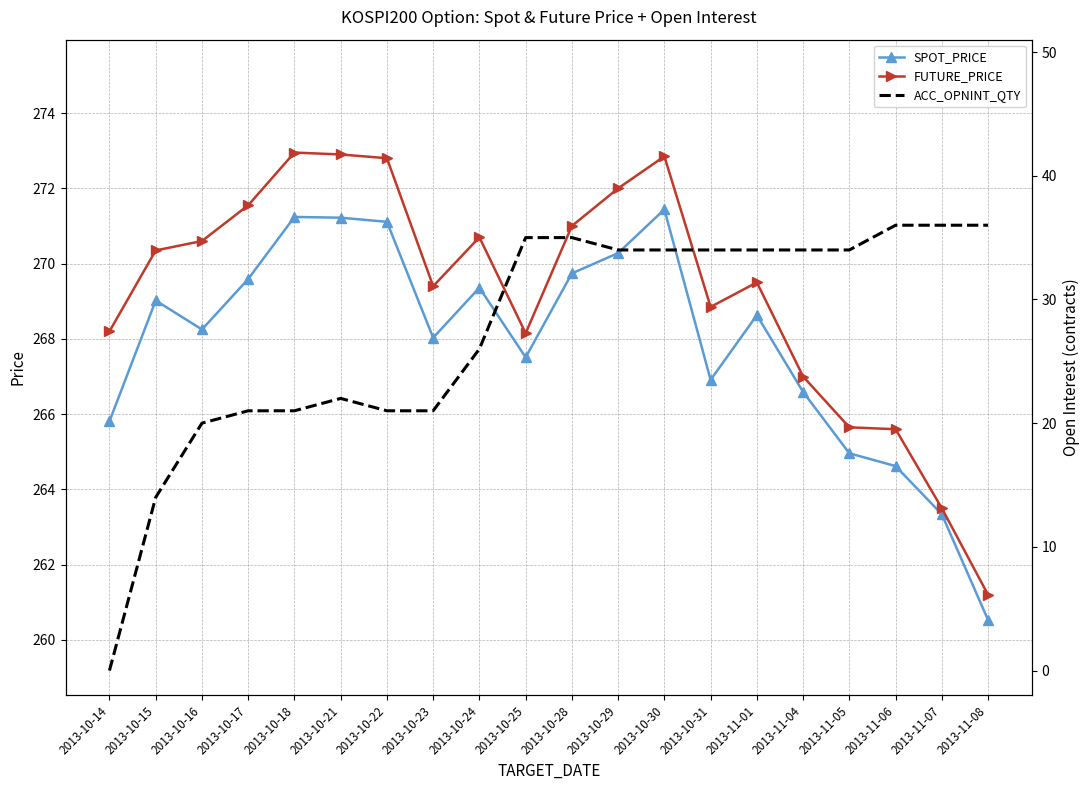

Between 2013-10-30 and 2013-10-16, which is larger?

2013-10-30